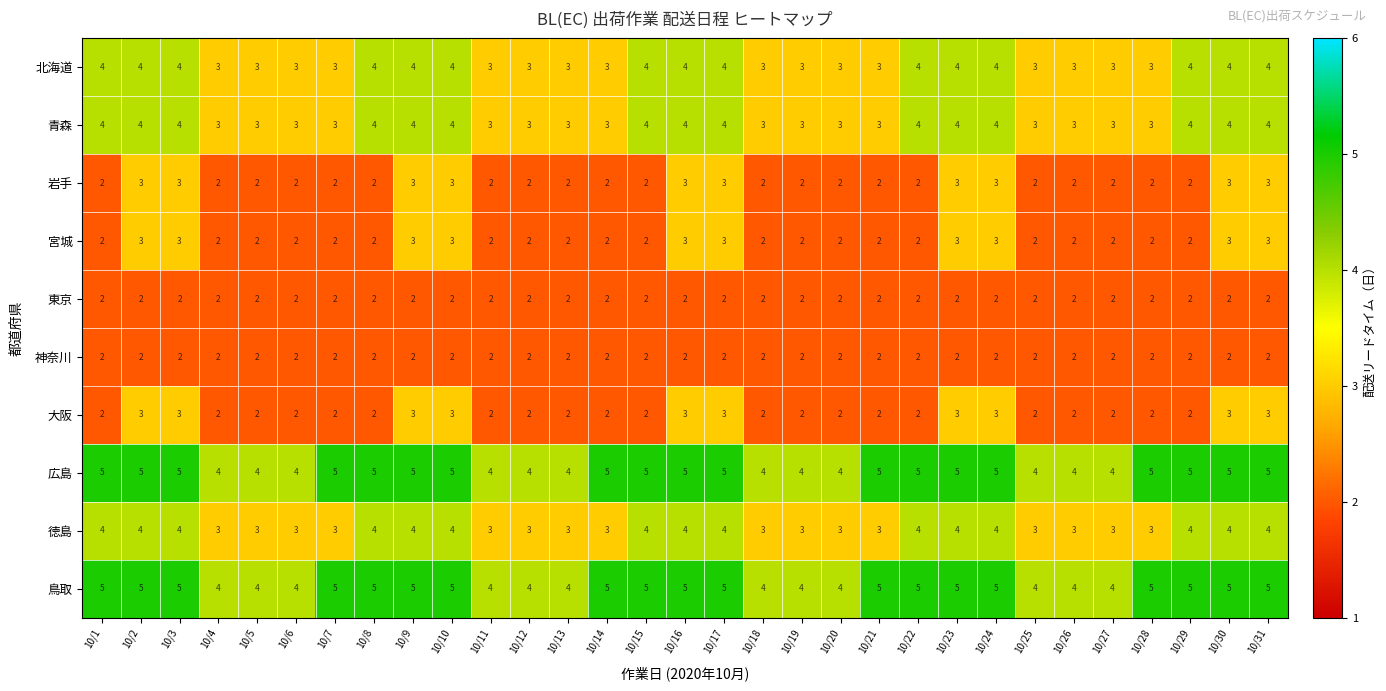

Is the value of 鳥取 at 10/14 greater than the value of 大阪 at 10/16?

Yes